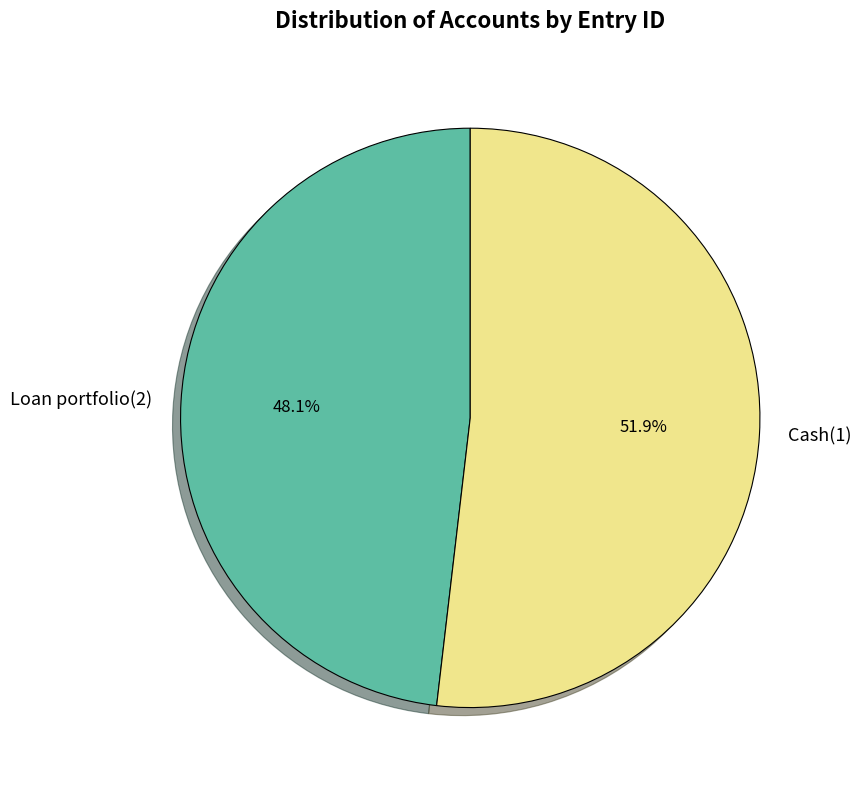

Which has a higher value, Loan portfolio(2) or Cash(1)?

Cash(1)